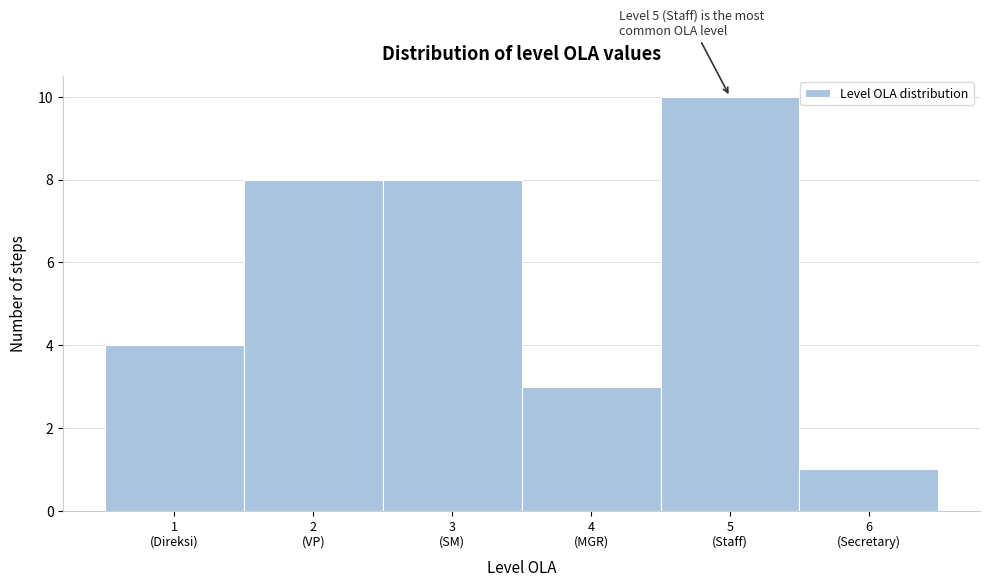

Reading left to right, what are all the values shown in this chart?

4	8	8	3	10	1